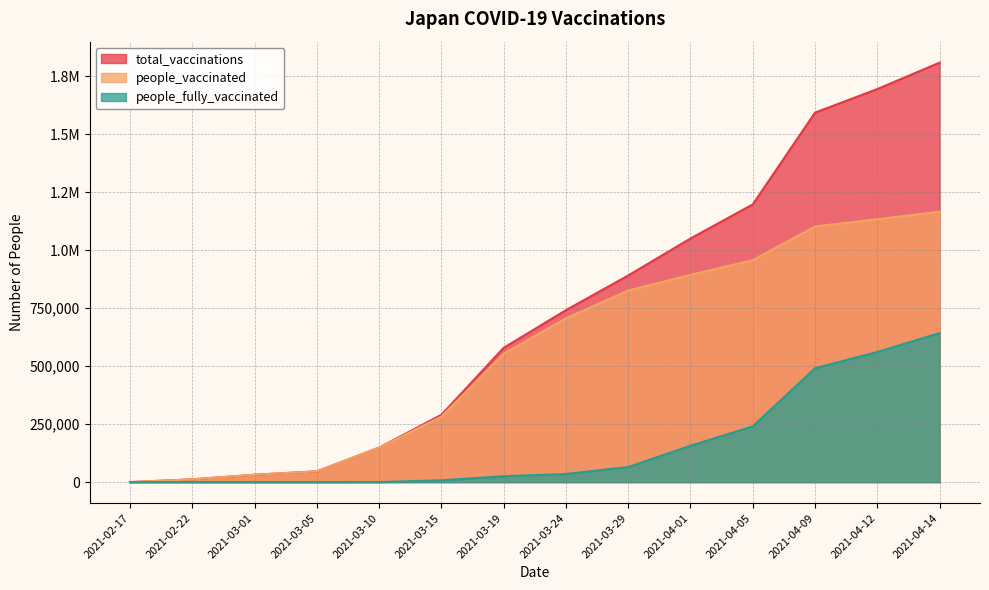

True or false: total_vaccinations and people_vaccinated cross at least once.

False